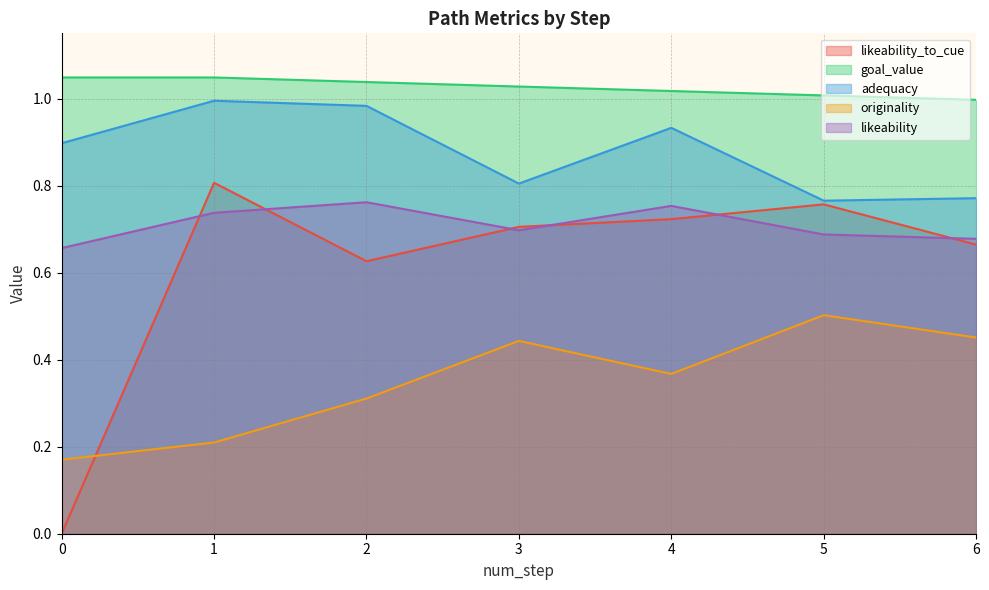

In likeability_to_cue, how many points are lower than both neighbors (excluding endpoints)?

1